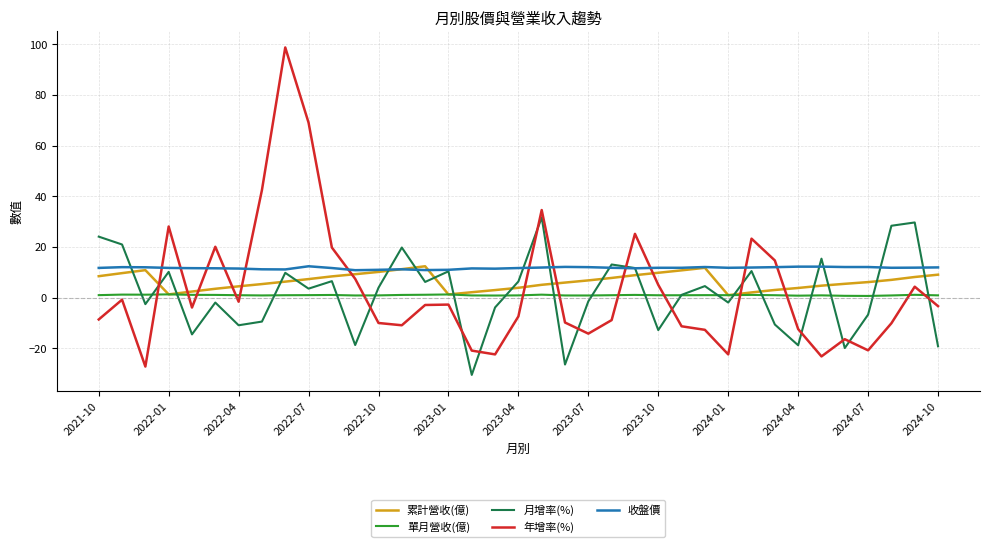

True or false: 累計營收(億) and 月增率(%) cross at least once.

True